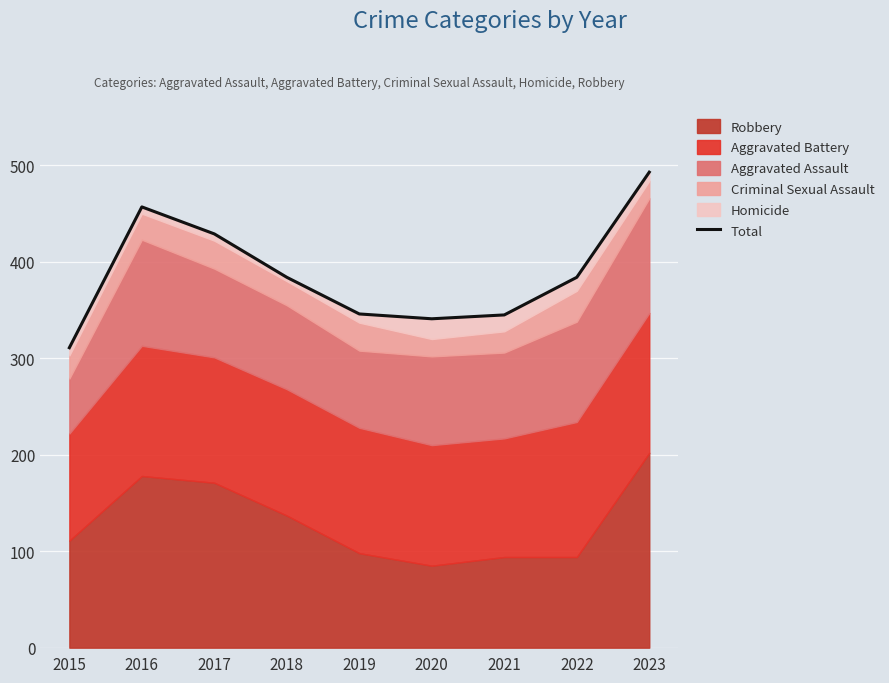

How many interior local valleys (lower than both neighbors) does the data have?

1